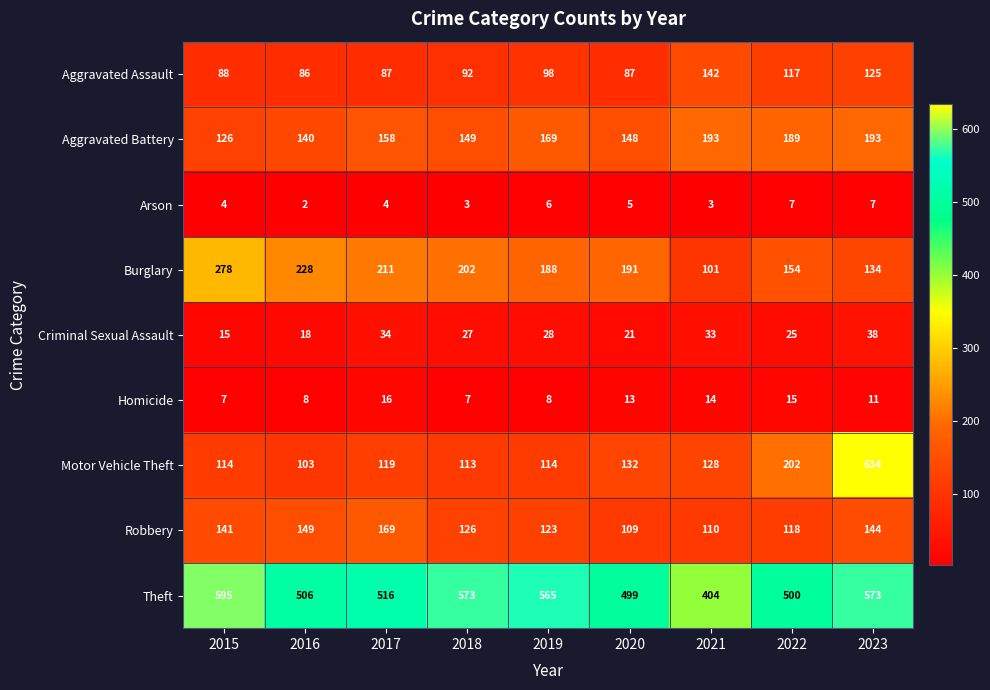

What is the difference between the highest and lowest values at 2017?

512